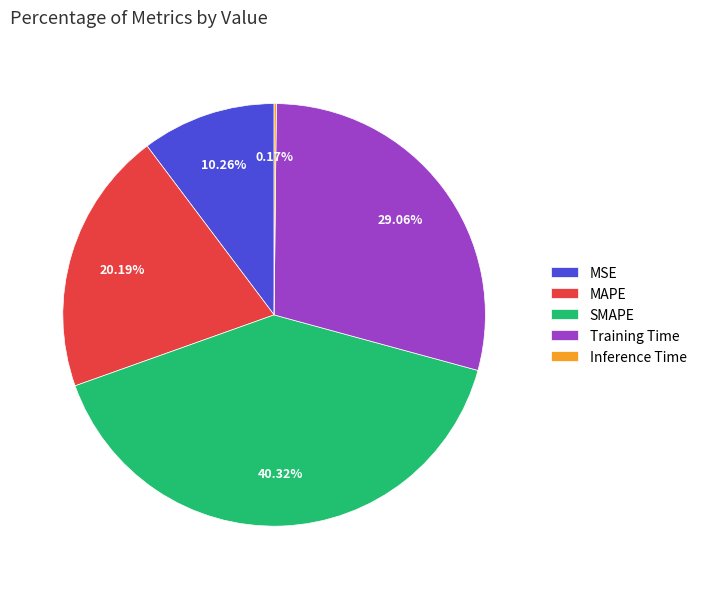

Is there a majority slice in this chart?

No